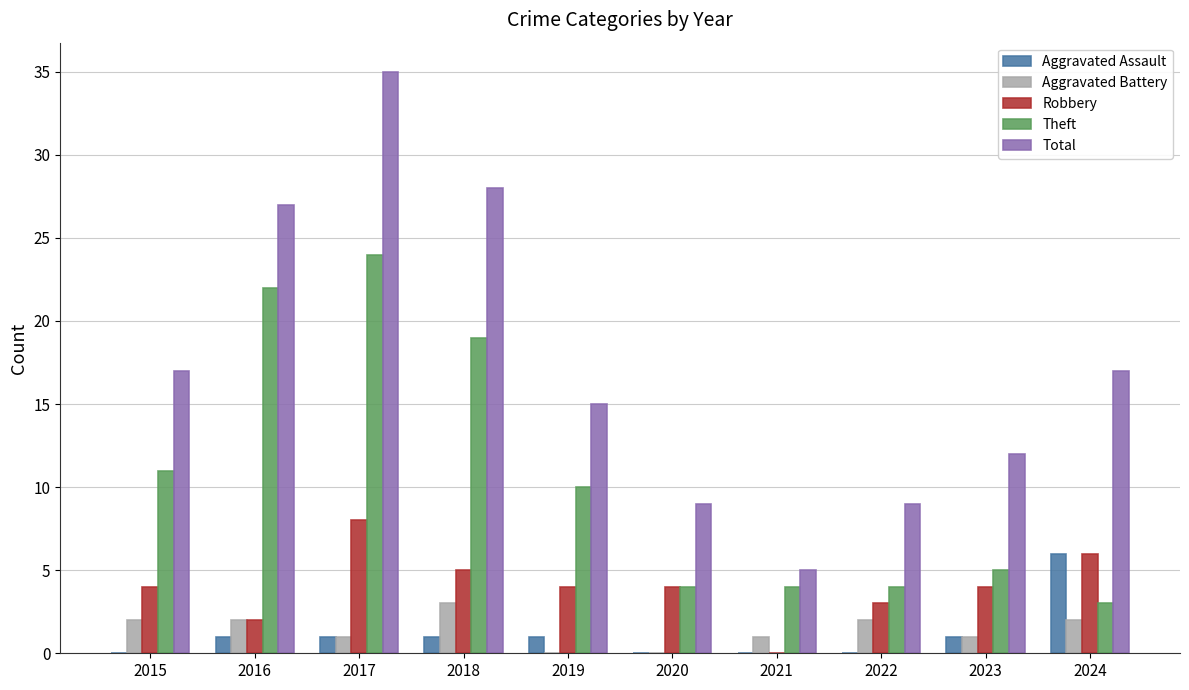

Reading right to left, extract all data points from this chart.

Aggravated Assault: 2024=6	2023=1	2022=0	2021=0	2020=0	2019=1	2018=1	2017=1	2016=1	2015=0
Aggravated Battery: 2024=2	2023=1	2022=2	2021=1	2020=0	2019=0	2018=3	2017=1	2016=2	2015=2
Robbery: 2024=6	2023=4	2022=3	2021=0	2020=4	2019=4	2018=5	2017=8	2016=2	2015=4
Theft: 2024=3	2023=5	2022=4	2021=4	2020=4	2019=10	2018=19	2017=24	2016=22	2015=11
Total: 2024=17	2023=12	2022=9	2021=5	2020=9	2019=15	2018=28	2017=35	2016=27	2015=17